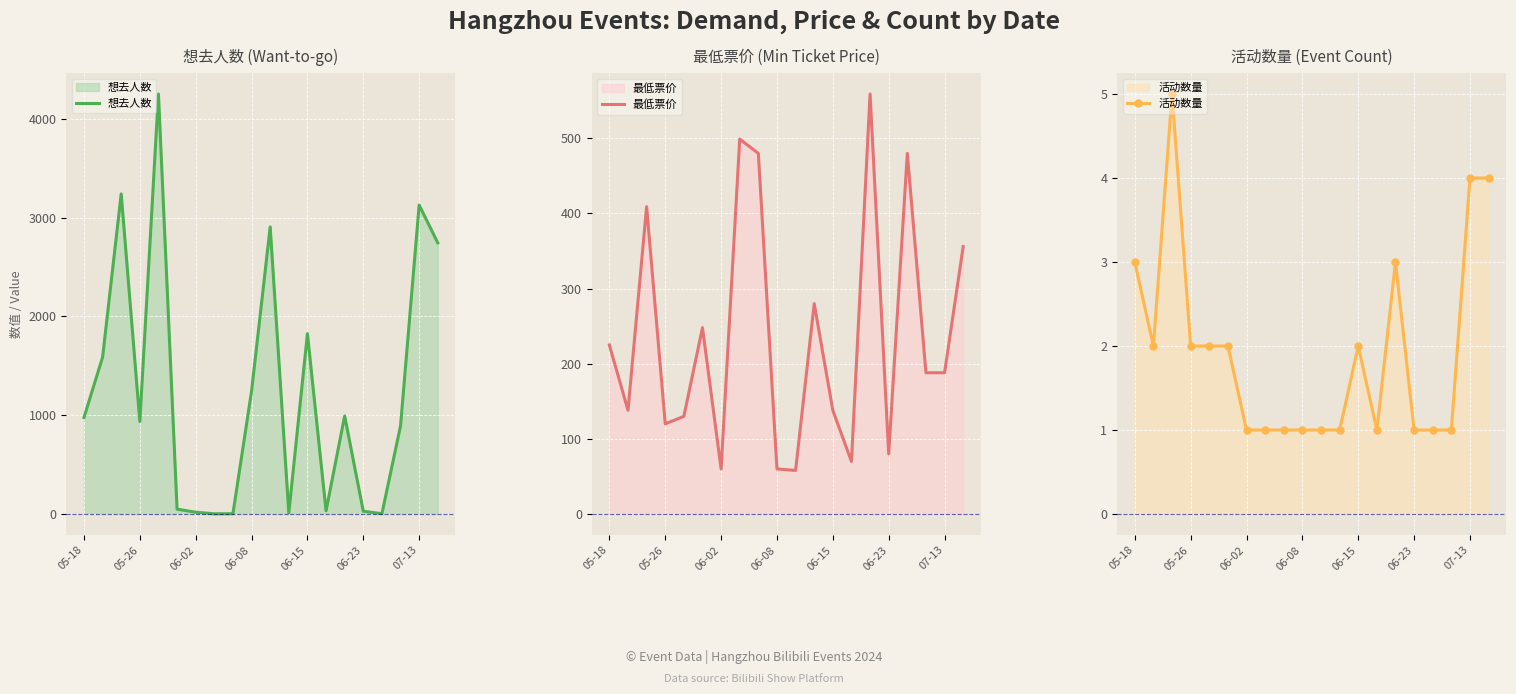

What is the sum of the 活动数量 values at 05-18 and 19?

7